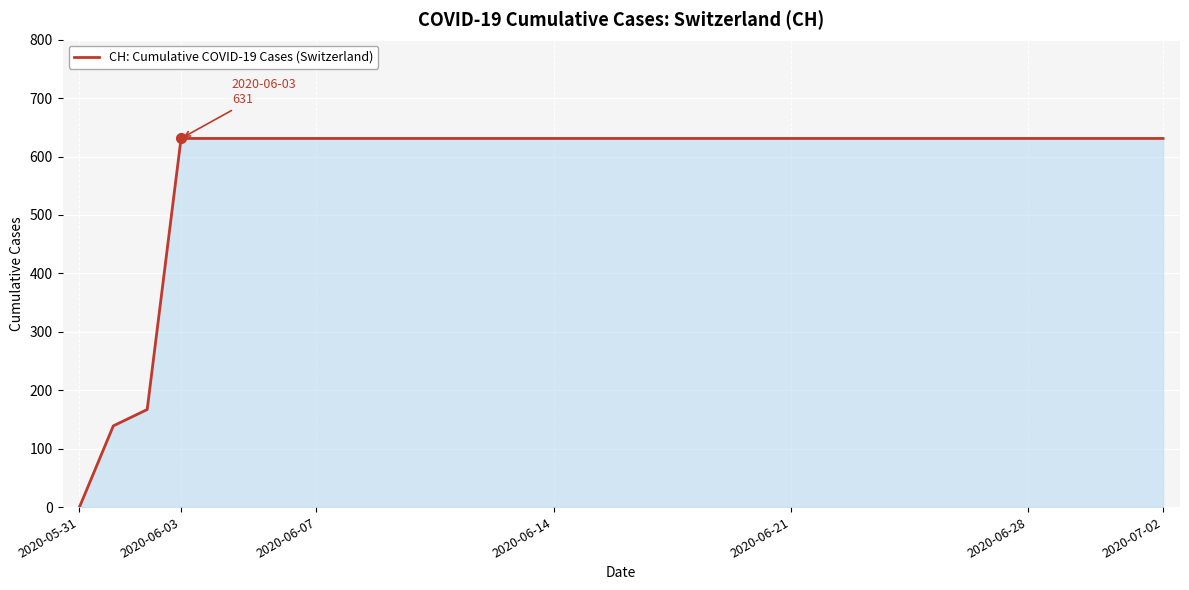

What is the greatest value displayed?

631